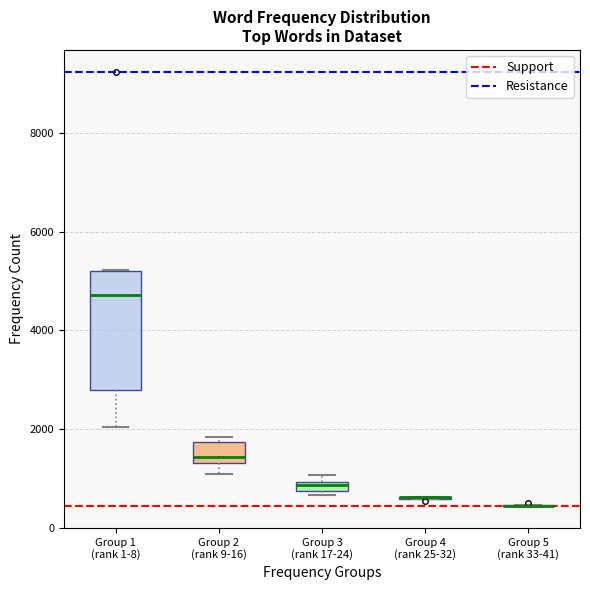

Which box is the tallest, from its lower edge to its upper edge?

Group 1 (rank 1-8)